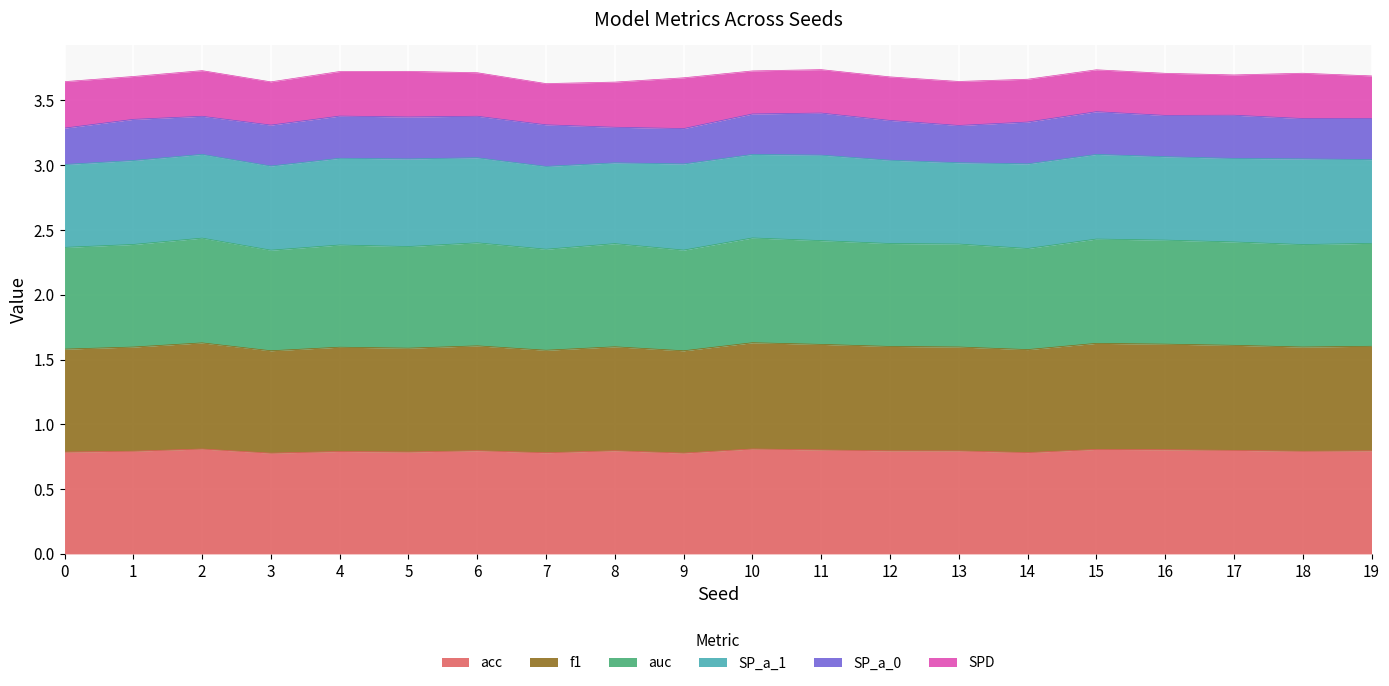

What is the total value across all series at 19?

3.7